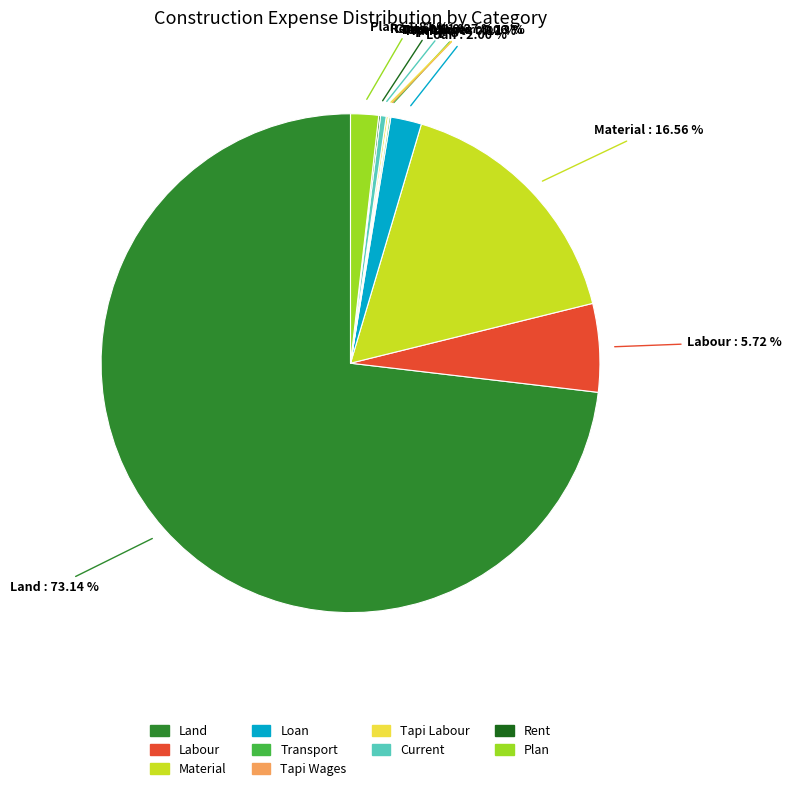

True or false: Land accounts for 73% of the total.

True